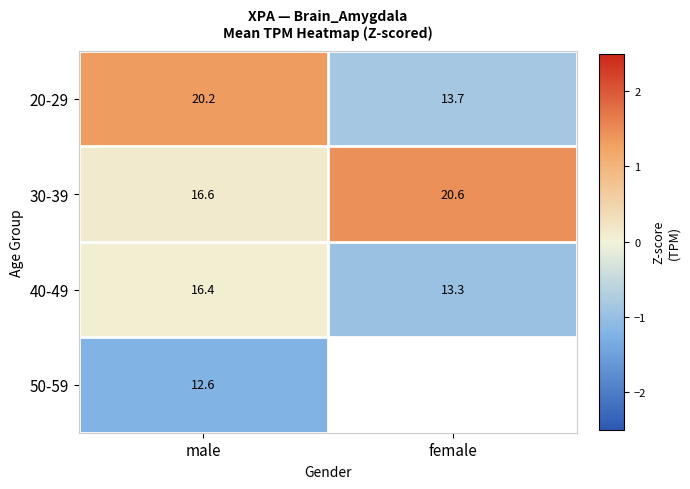

Is the value of 50-59 at male greater than the value of 40-49 at female?

No